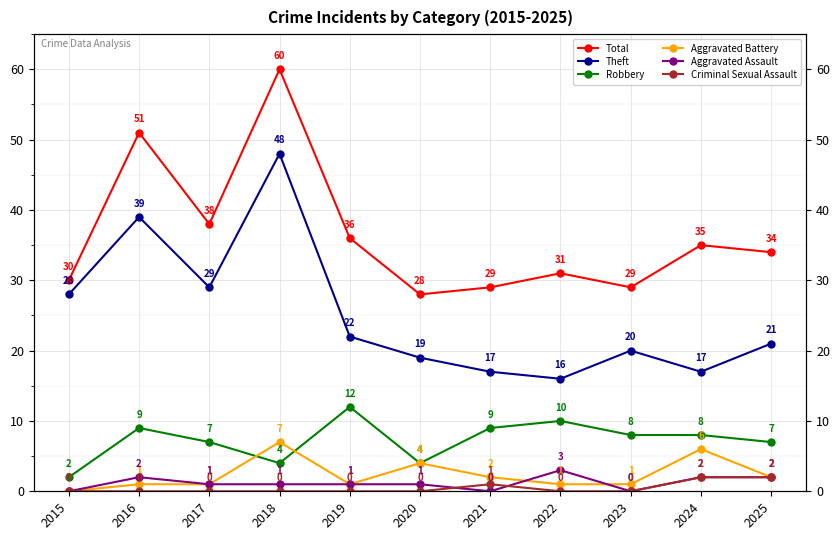

How many positive values does the Aggravated Battery series have?

10